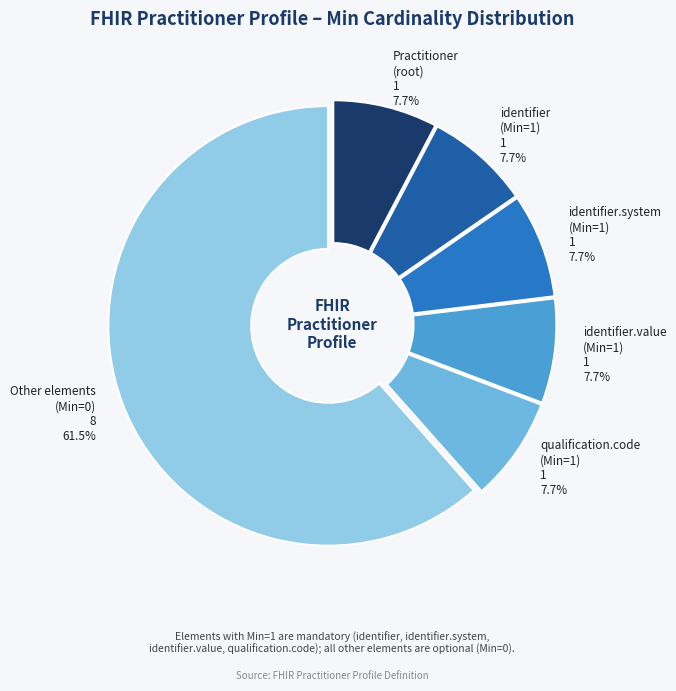

Which slice is the largest?

Other elements (Min=0)